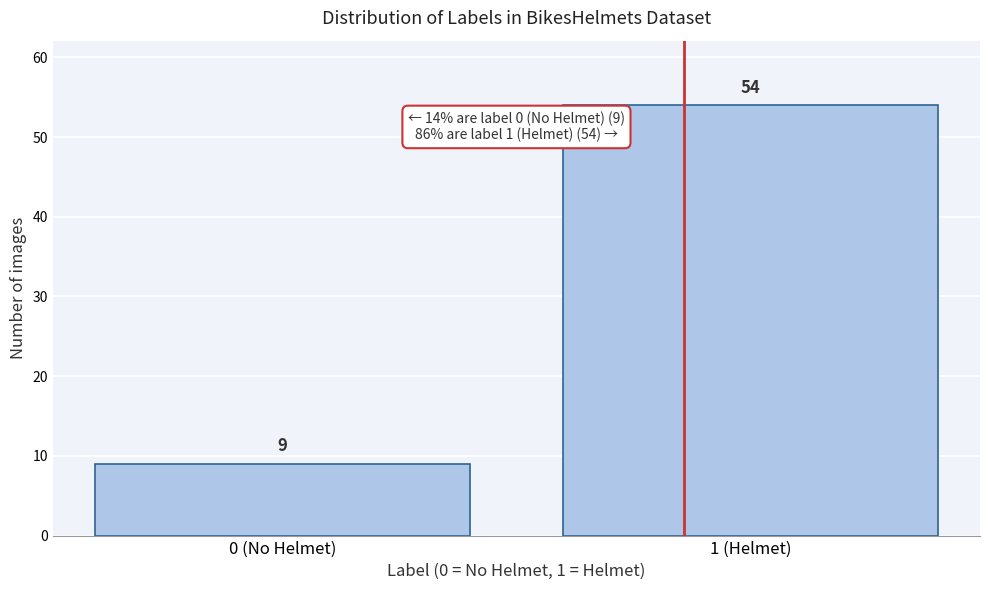

Reading right to left, list all the values displayed in this chart.

1 (Helmet)=54	0 (No Helmet)=9